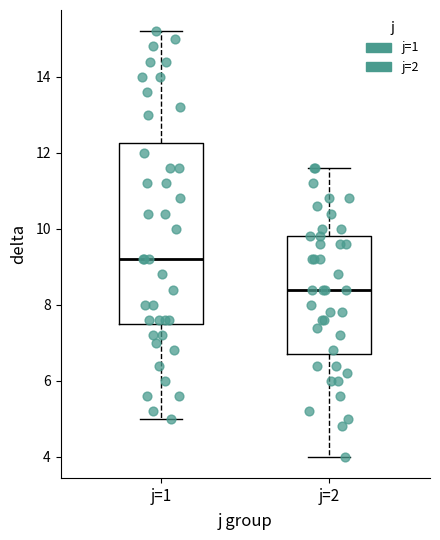

Which box is the tallest, from its lower edge to its upper edge?

j=1